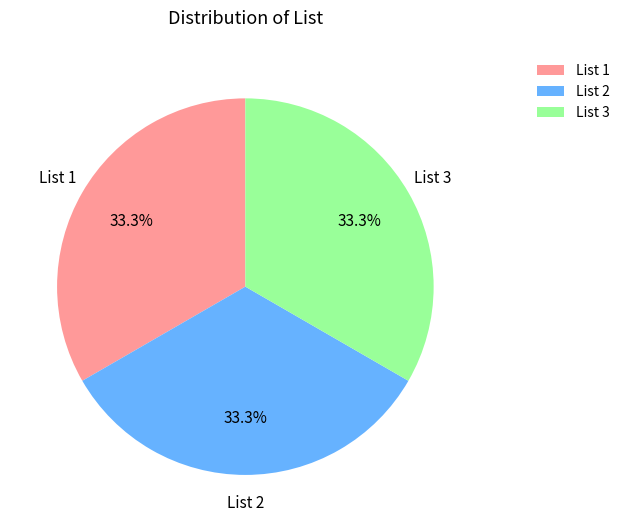

What is the ratio of the value at List 3 to the value at List 1?

1.0